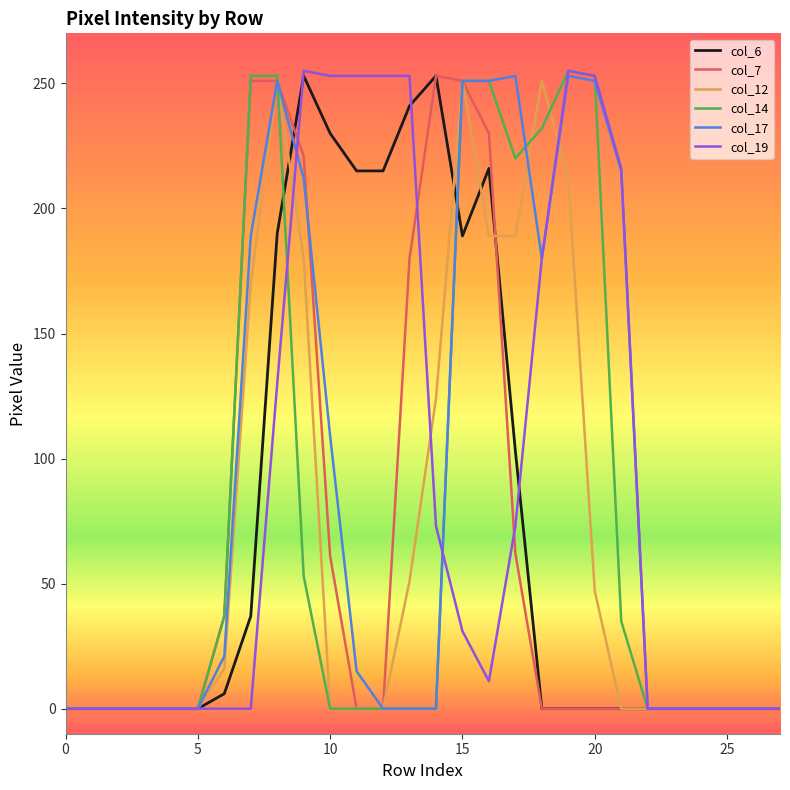

The value of col_17 at 20 is 251. True or false?

True